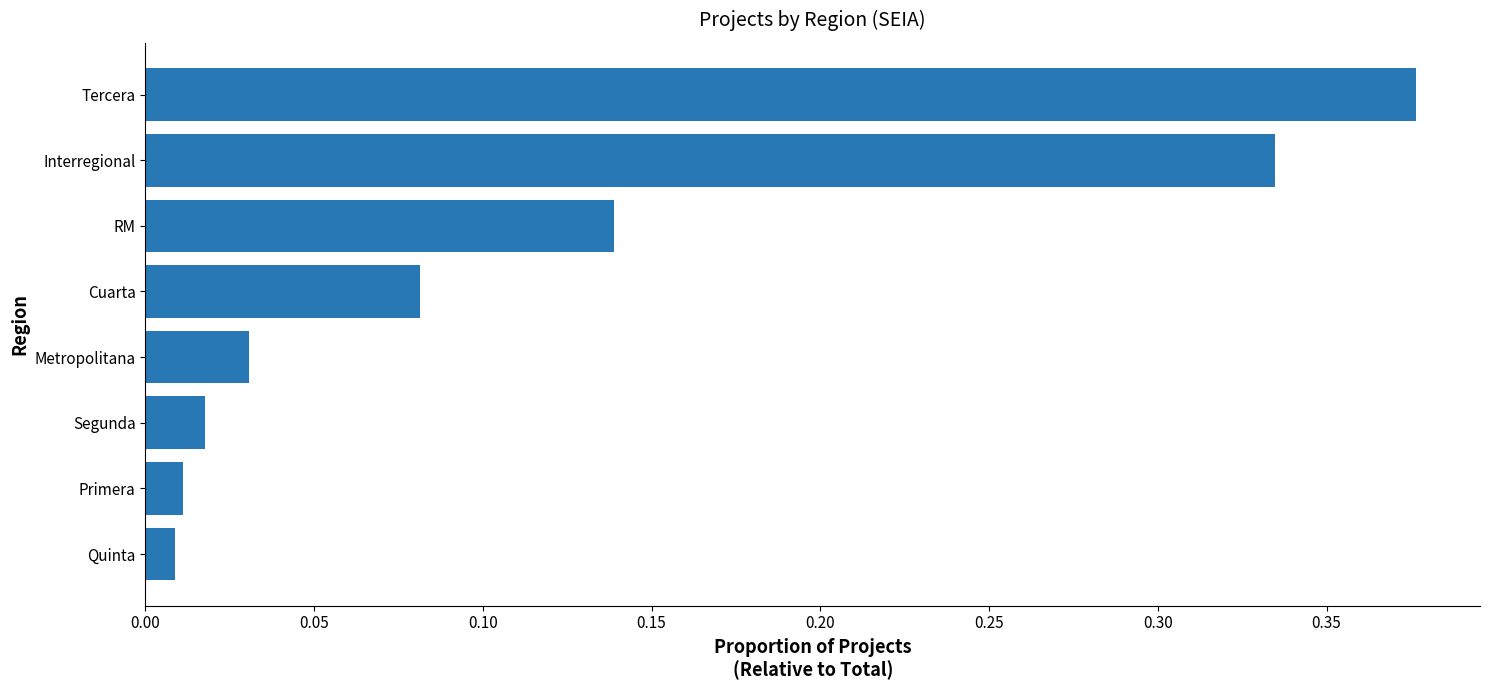

What is the sum of all values?

1.0